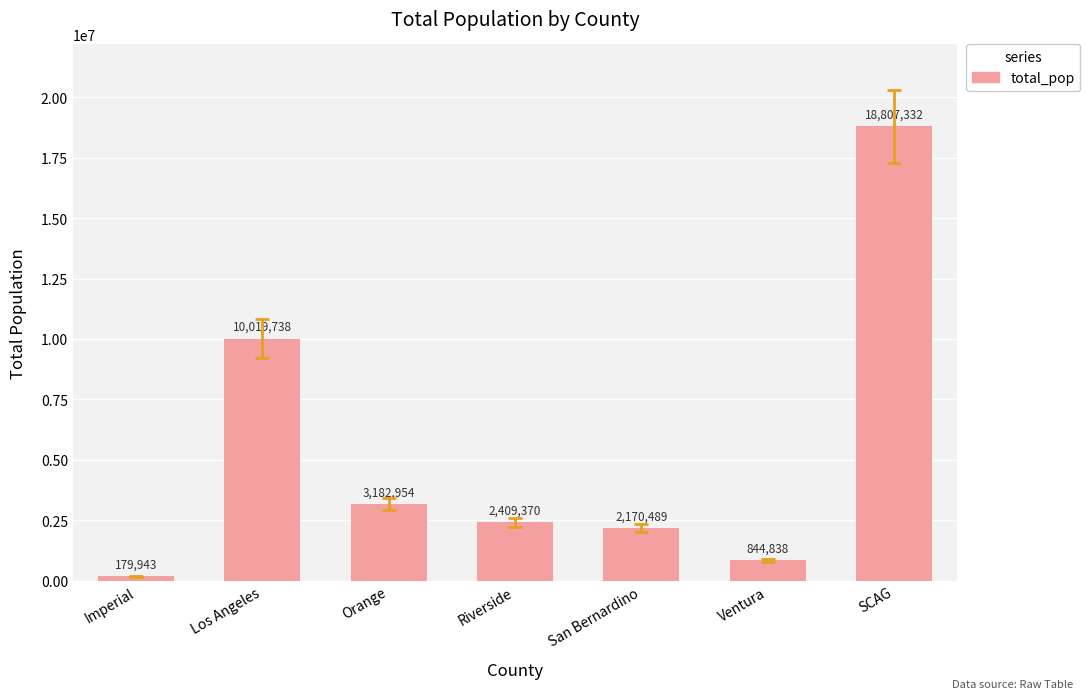

Rank the categories by value from highest to lowest.

SCAG, Los Angeles, Orange, Riverside, San Bernardino, Ventura, Imperial